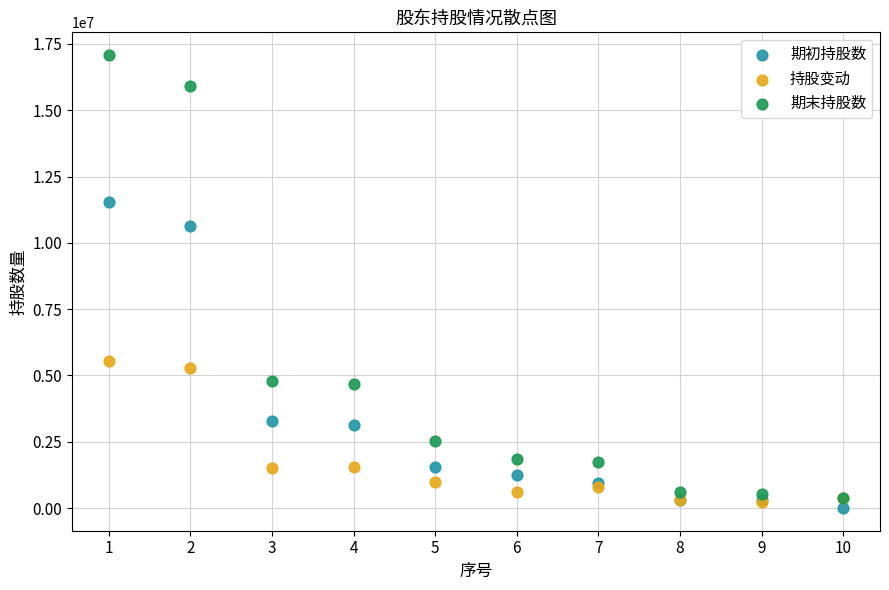

What are all the series names shown in the legend?

期初持股数, 持股变动, 期末持股数